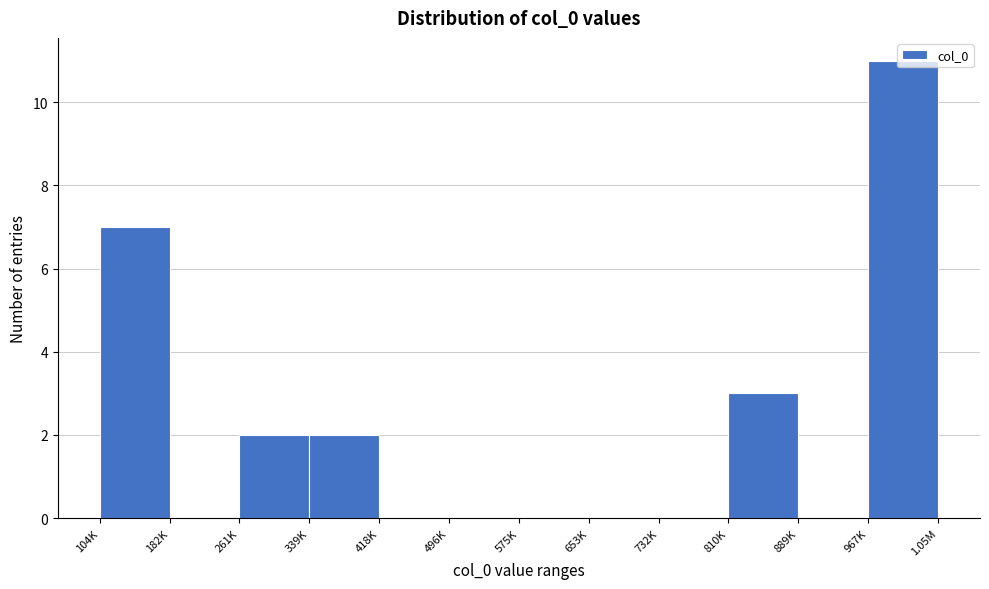

What is the sum of all values?

25